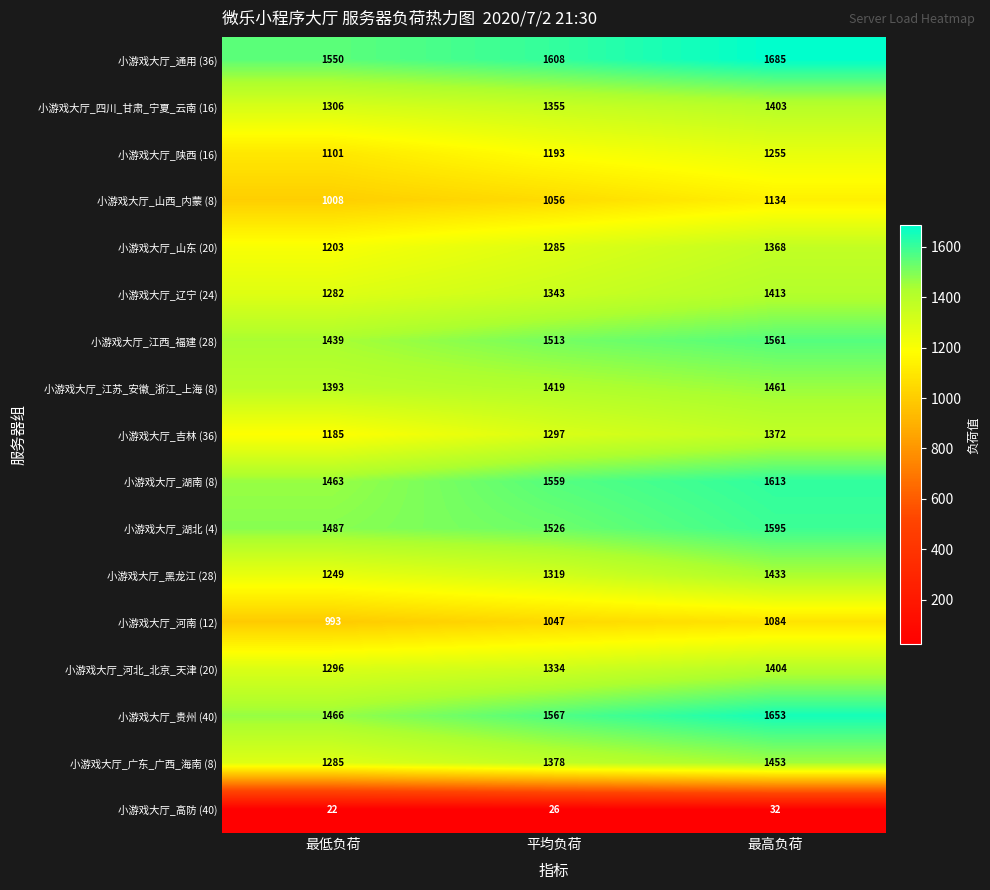

What is the sum of all 小游戏大厅_山东 (20) values?

3856